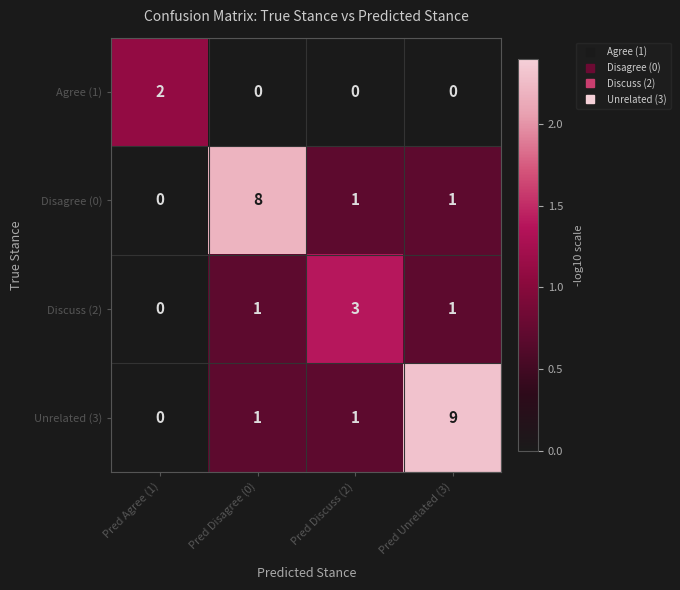

Rank the series by their maximum value, from highest to lowest.

Unrelated (3), Disagree (0), Discuss (2), Agree (1)